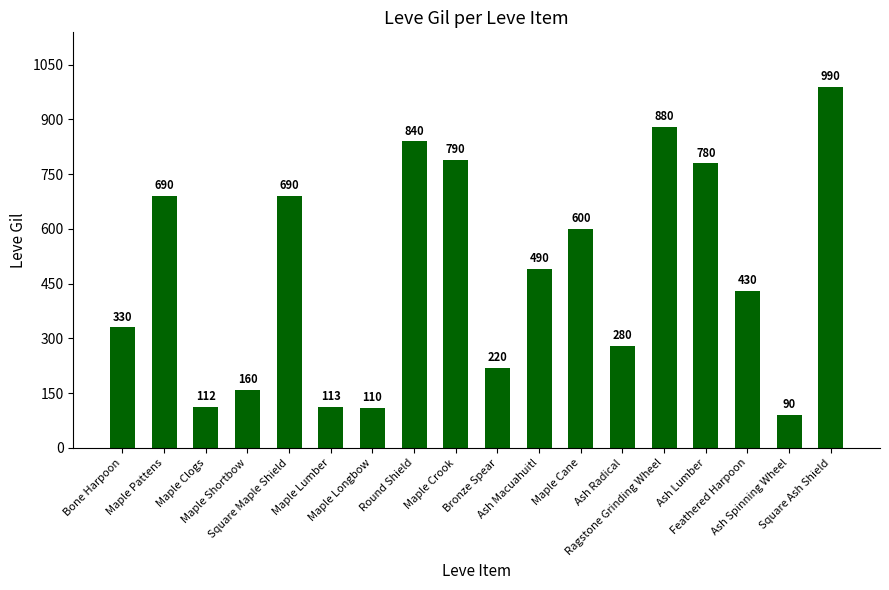

Does the chart contain any negative values?

No